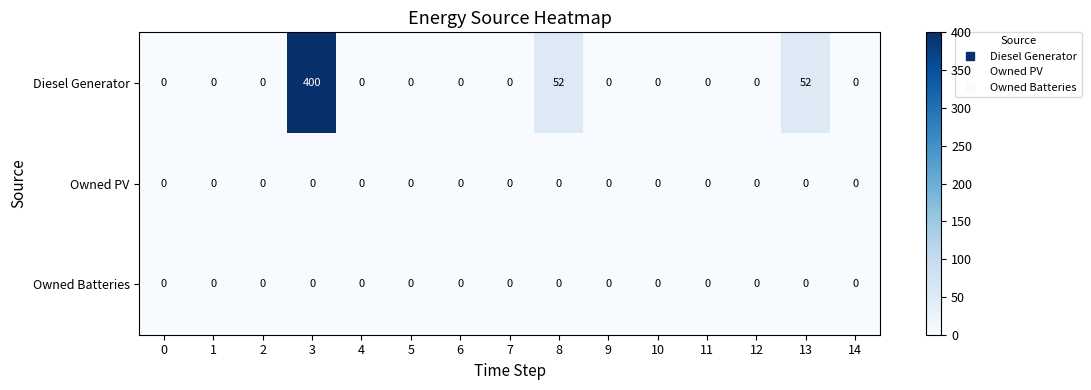

What is the difference between the second highest and minimum values in the Diesel Generator series?

52